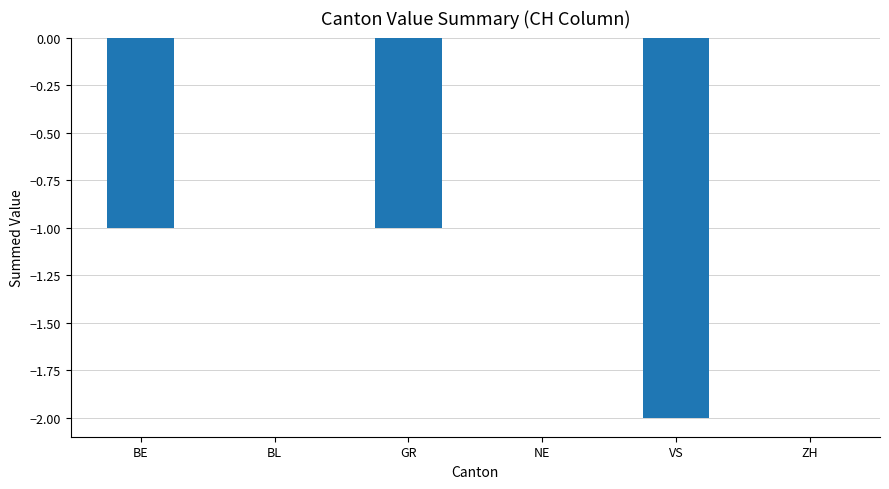

Reading left to right, what are all the values shown in this chart?

BE=-1	BL=0	GR=-1	NE=0	VS=-2	ZH=0